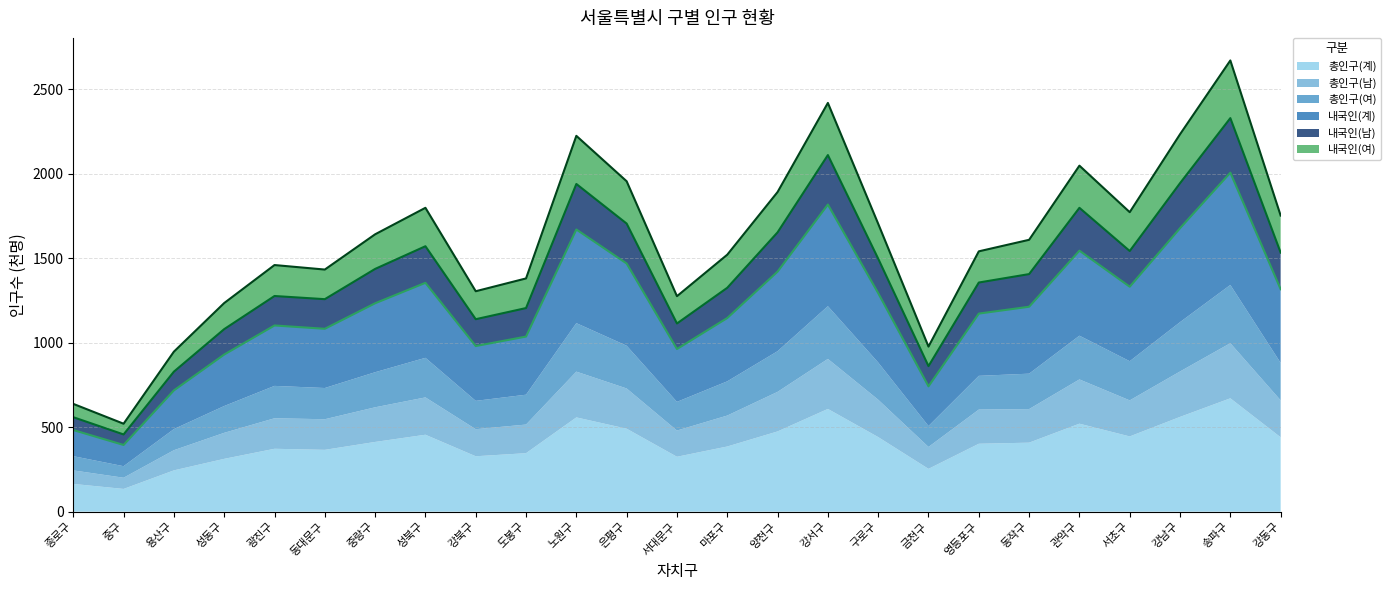

What is the highest value of the 총인구(계) series?

671.2